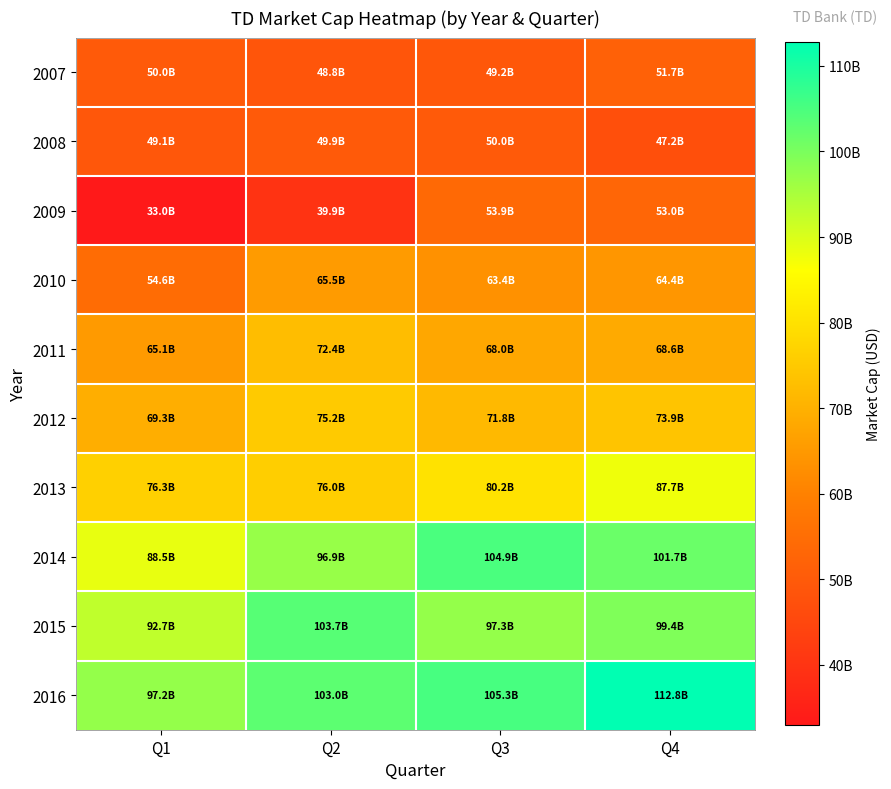

Reading left to right, extract all data points from this chart.

2007: Q1=50040984364.8	Q2=48768464563.2	Q3=49216113912.0	Q4=51693541027.1
2008: Q1=49091403029.2	Q2=49891221958.1	Q3=49984384128.0	Q4=47202265420.8
2009: Q1=32956291253.2	Q2=39944185084.8	Q3=53851618860.0	Q4=53012044903.0
2010: Q1=54644966935.7	Q2=65476281864.0	Q3=63428273472.1	Q4=64424023061.4
2011: Q1=65107980235.4	Q2=72409279985.0	Q3=67995000416.2	Q4=68569739689.8
2012: Q1=69328133988.2	Q2=75217429011.8	Q3=71754819608.9	Q4=73942990505.4
2013: Q1=76314515795.5	Q2=76035642719.4	Q3=80244820535.6	Q4=87706916047.5
2014: Q1=88500694584.6	Q2=96909859717.9	Q3=104908794490.5	Q4=101692219864.8
2015: Q1=92733350395.6	Q2=103715399737.9	Q3=97285725952.6	Q4=99434125312.2
2016: Q1=97202945737.0	Q2=103032088346.0	Q3=105261531060.5	Q4=112787500556.6